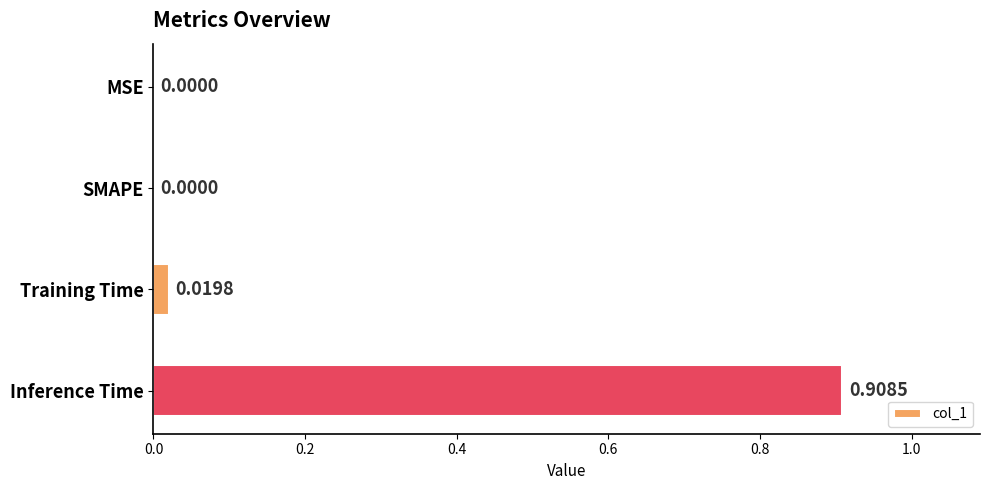

What is the change in value from Training Time to Inference Time?

+0.9